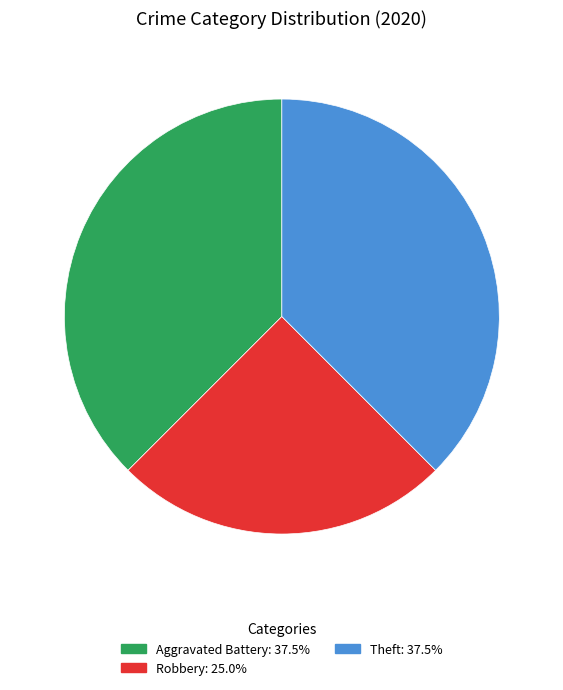

Is there a majority slice in this chart?

No